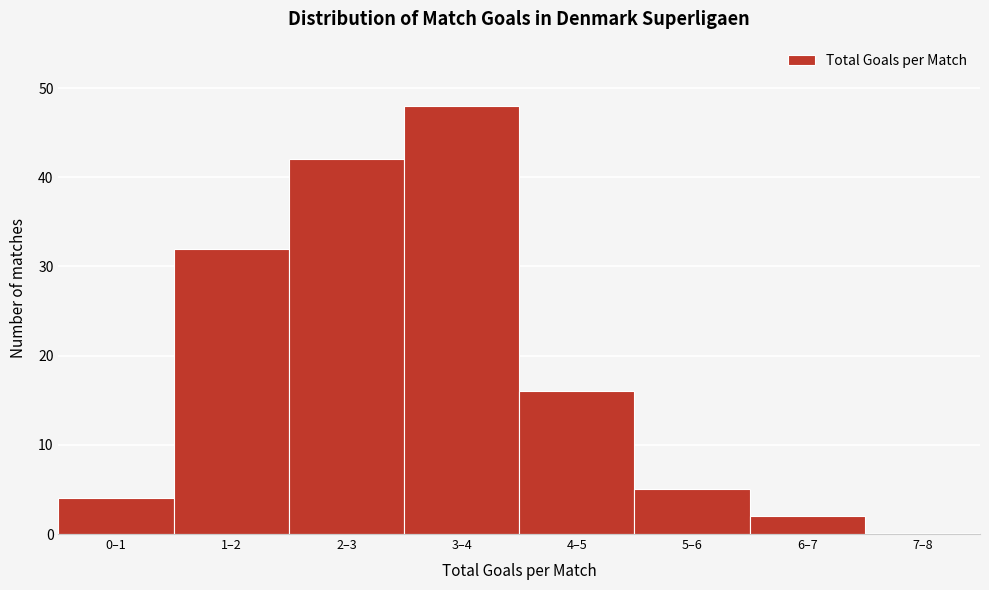

Reading right to left, what are all the values shown in this chart?

7–8=0	6–7=2	5–6=5	4–5=16	3–4=48	2–3=42	1–2=32	0–1=4